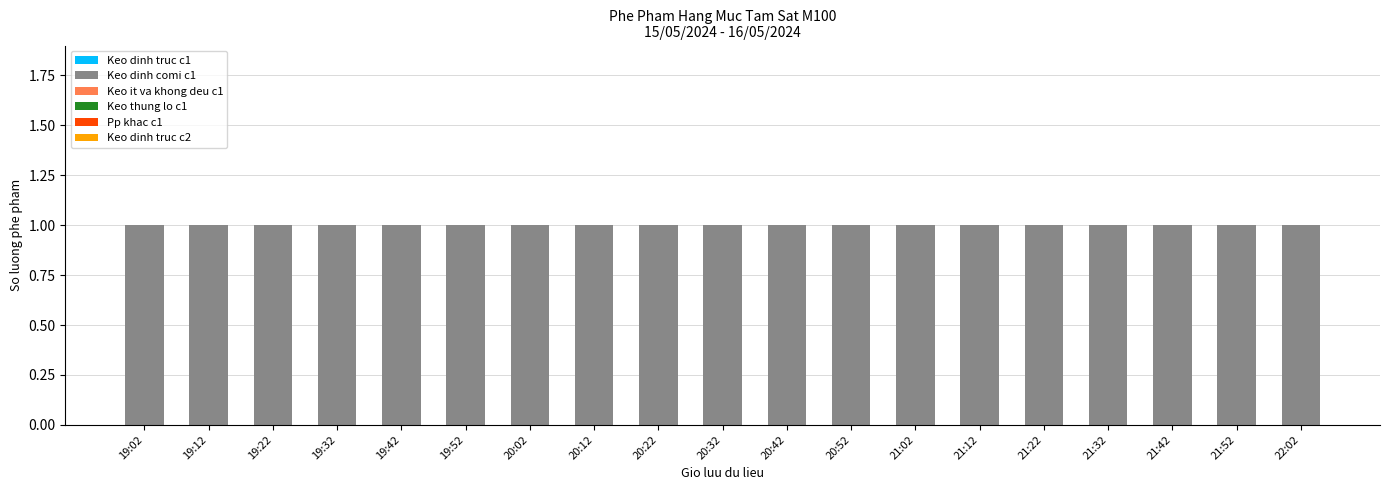

Is it true that Keo dinh comi c1 equals 0 at 22:02?

False